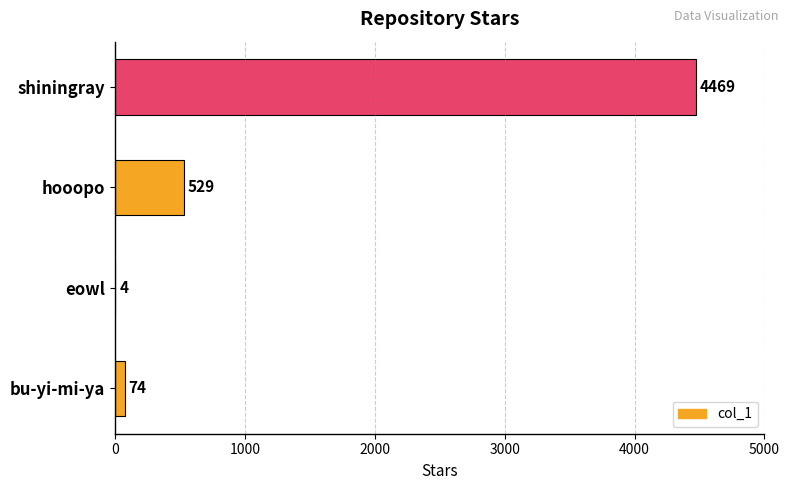

Is it true that the value at eowl is 4?

True